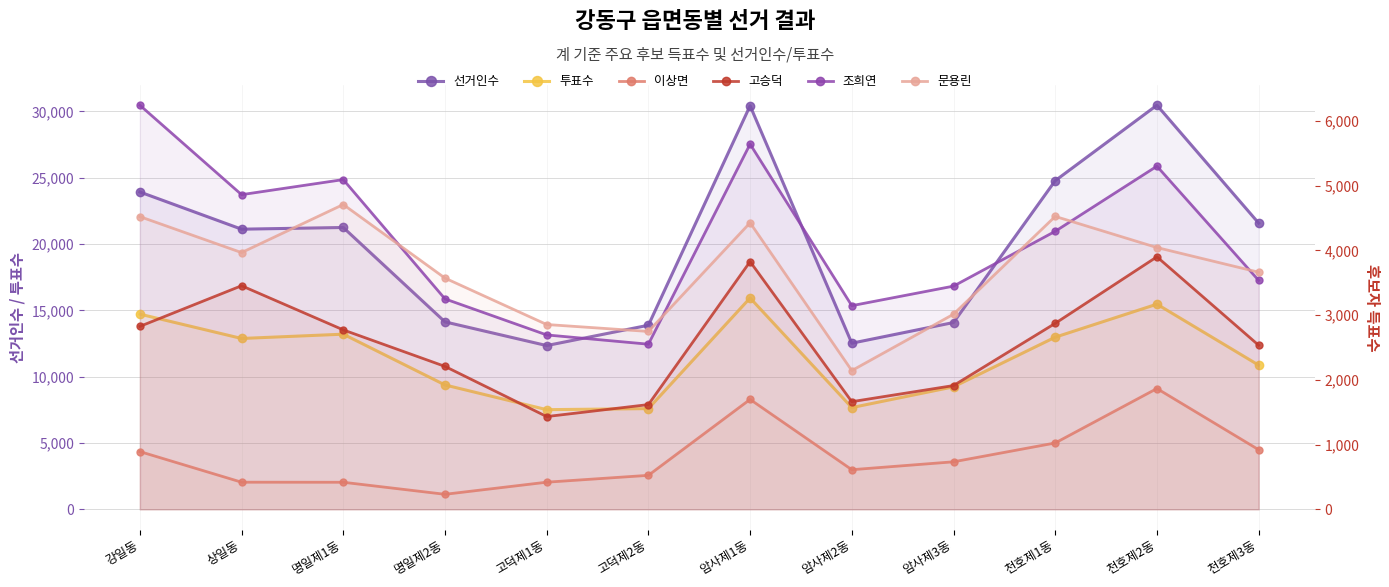

What is the label of the 5th point from the right?

암사제2동